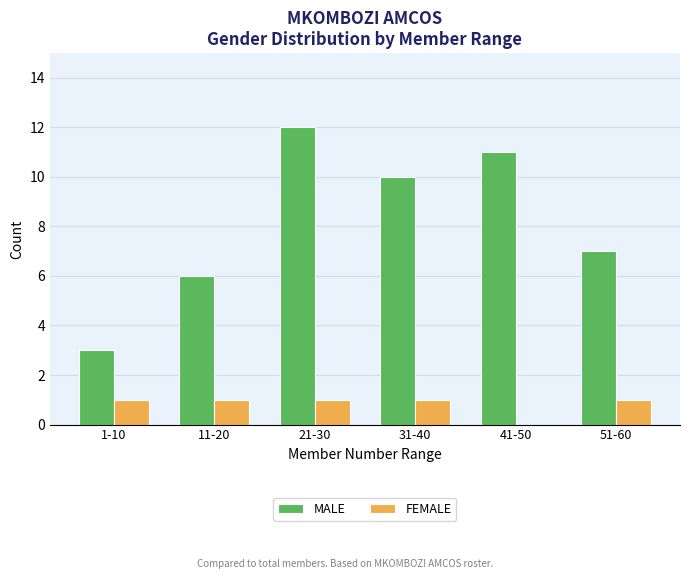

What is the spread (max minus min) of values at 11-20?

5